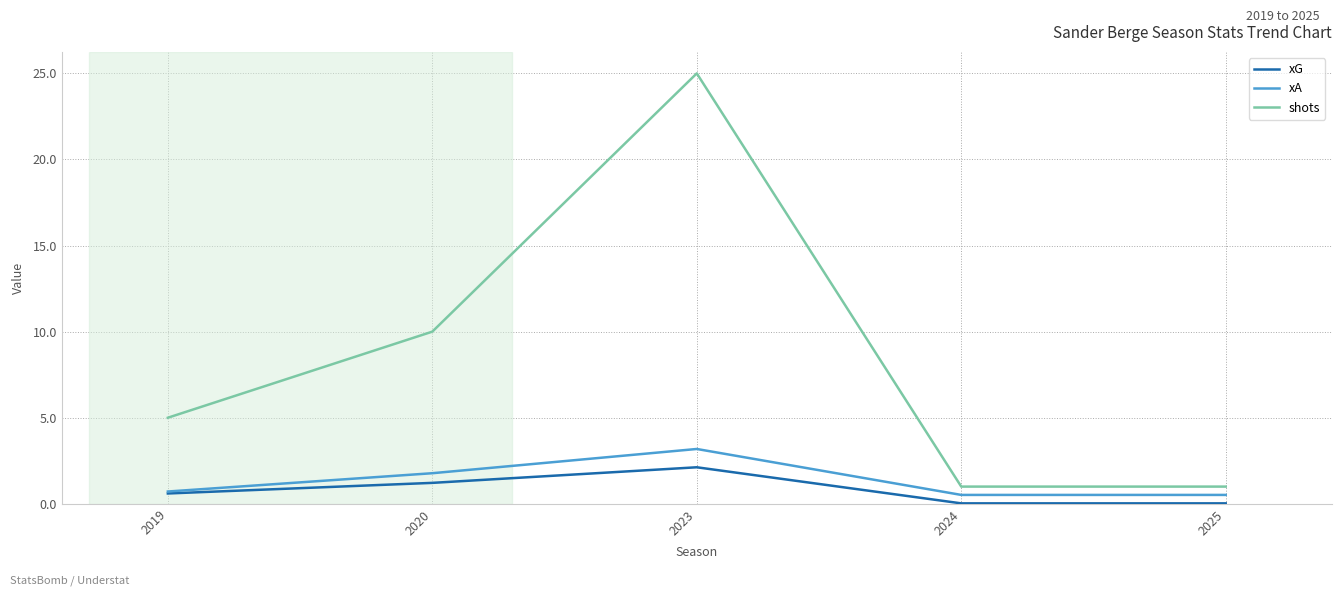

What are all the series names shown in the legend?

xG, xA, shots